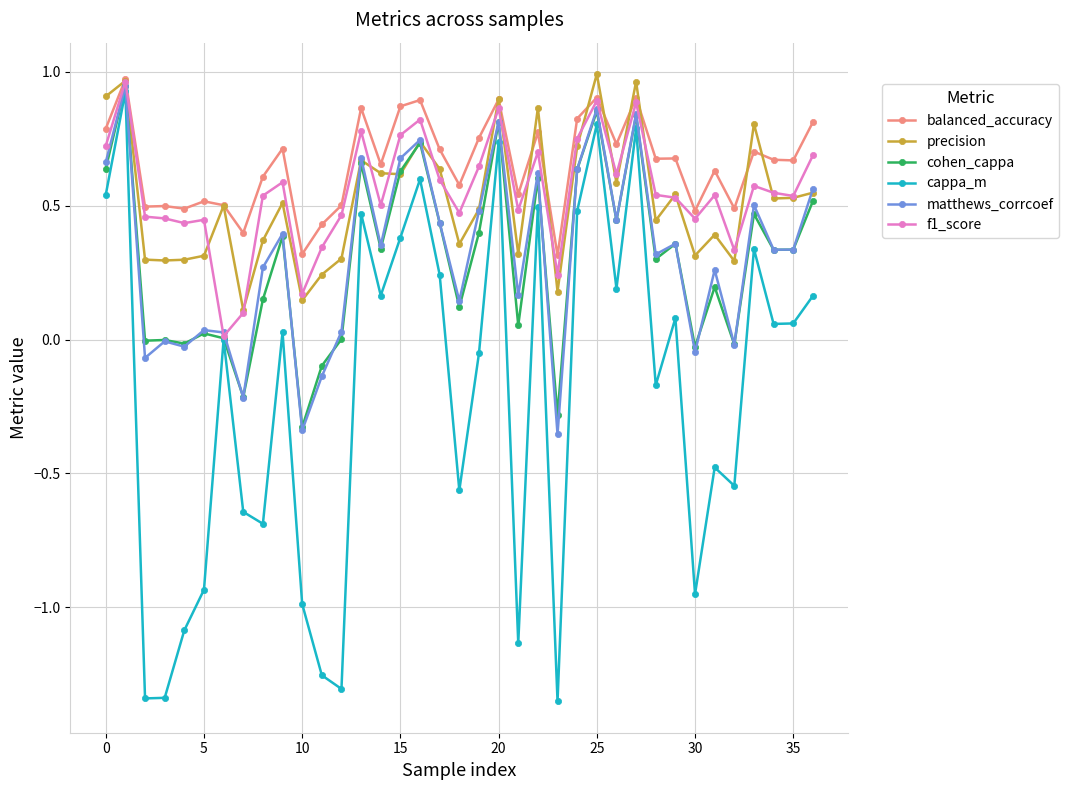

Which series has the widest spread of values?

cappa_m